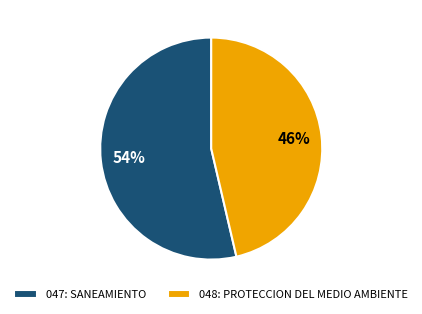

Combined, do 048: PROTECCION DEL MEDIO AMBIENTE and 047: SANEAMIENTO account for over 50%?

Yes